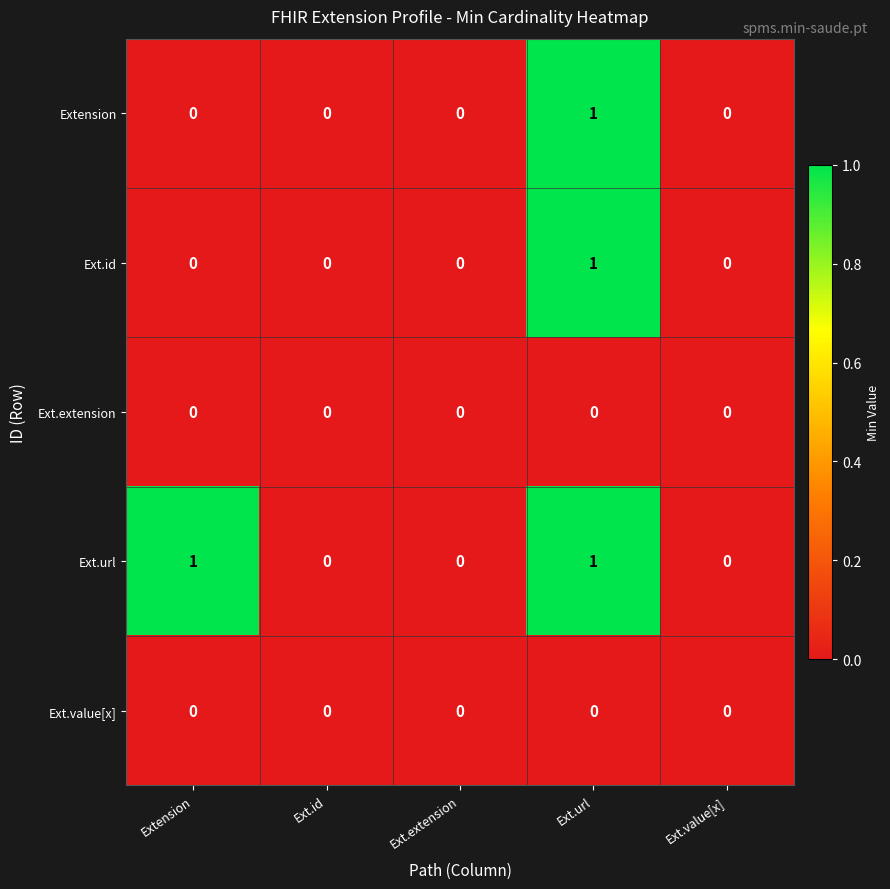

Between Extension and Ext.value[x], which series saw the biggest shift?

Ext.url